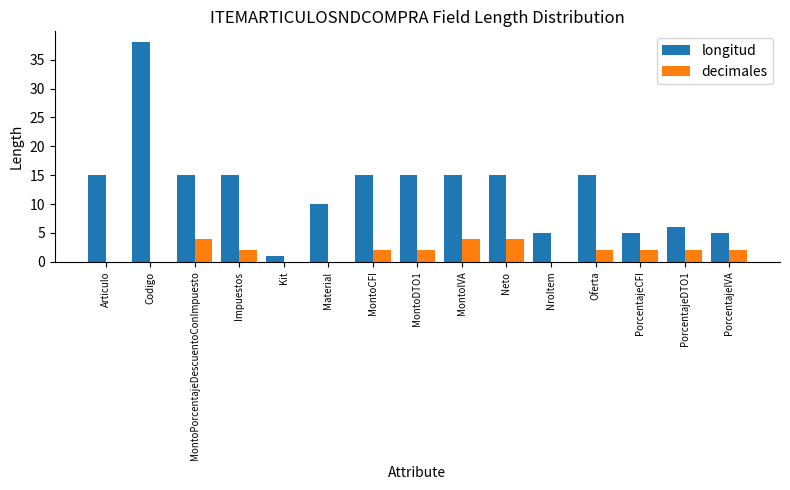

What is the sum of the longitud values at PorcentajeIVA and Impuestos?

20